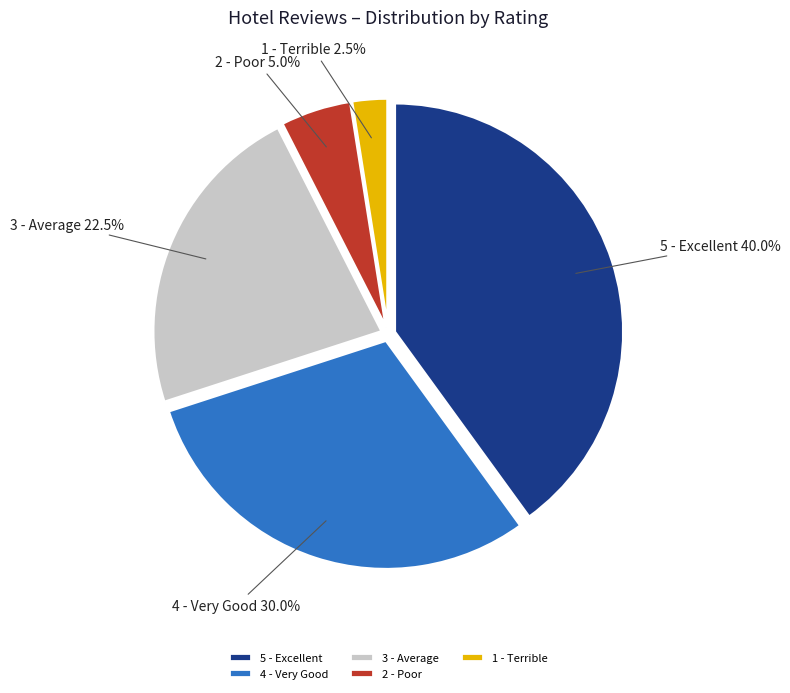

What is the smallest slice in the pie chart?

1 - Terrible